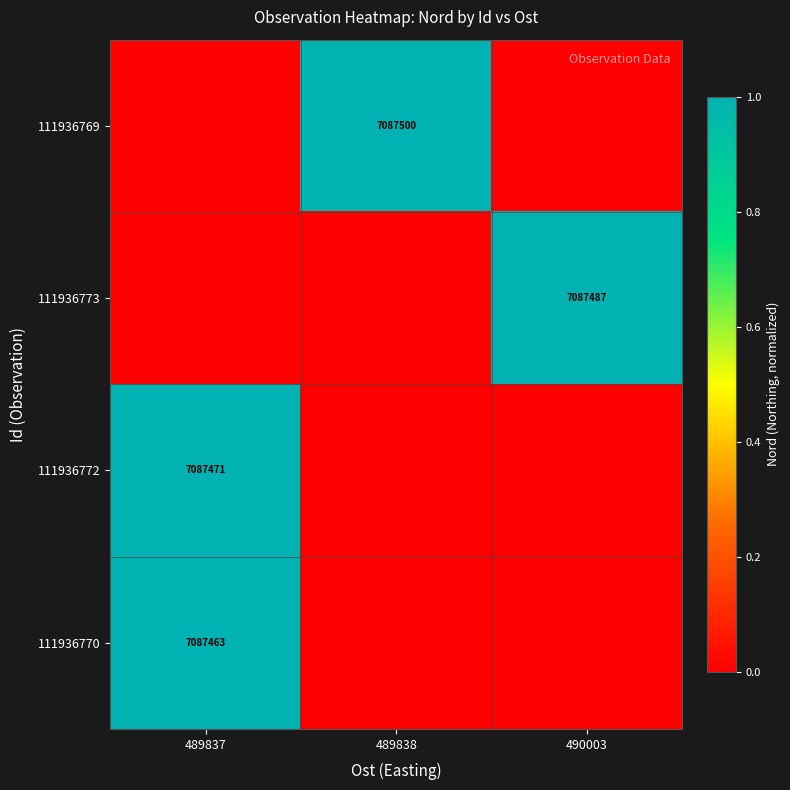

Reading left to right, extract all data points from this chart.

row_0: 489837=0.0	489838=1.0	490003=0.0
row_1: 489837=0.0	489838=0.0	490003=1.0
row_2: 489837=1.0	489838=0.0	490003=0.0
row_3: 489837=1.0	489838=0.0	490003=0.0